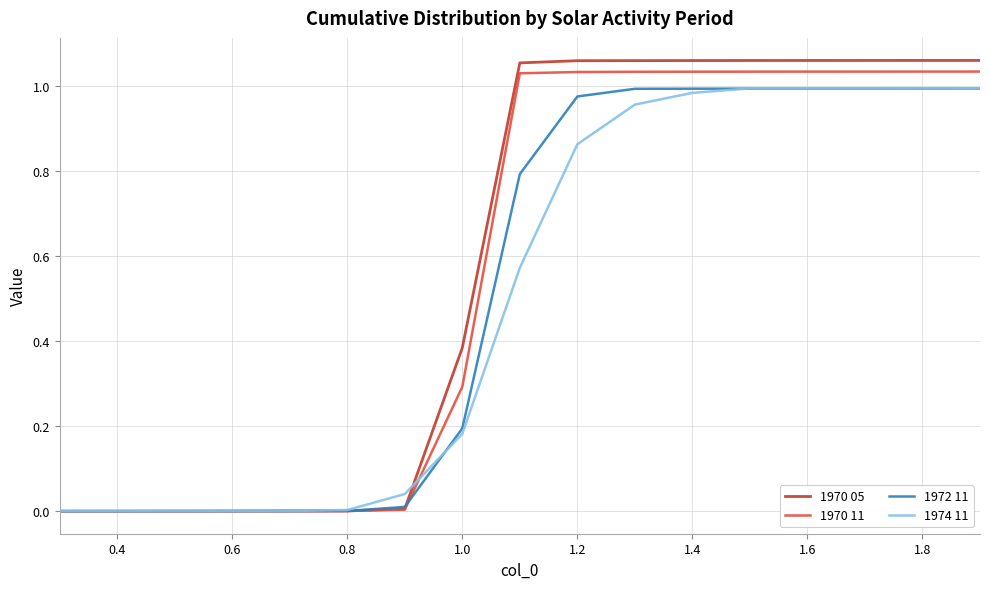

Which series has the largest range (max minus min)?

1970 05